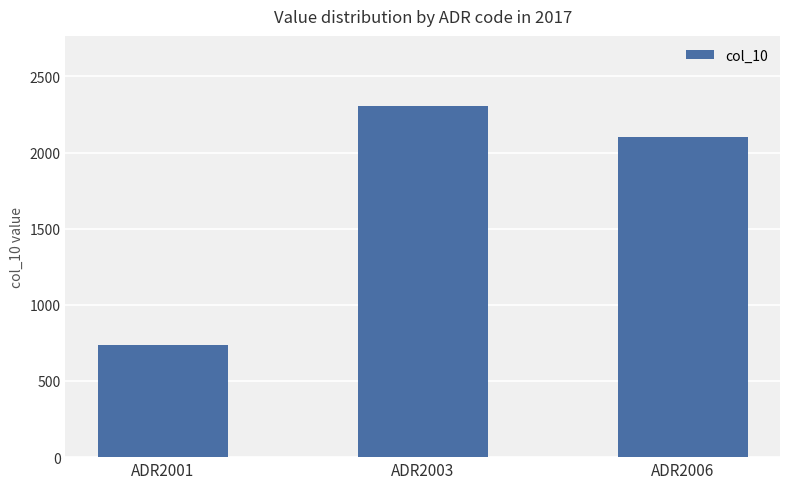

Where is the data nearest to the value 1520?

ADR2006